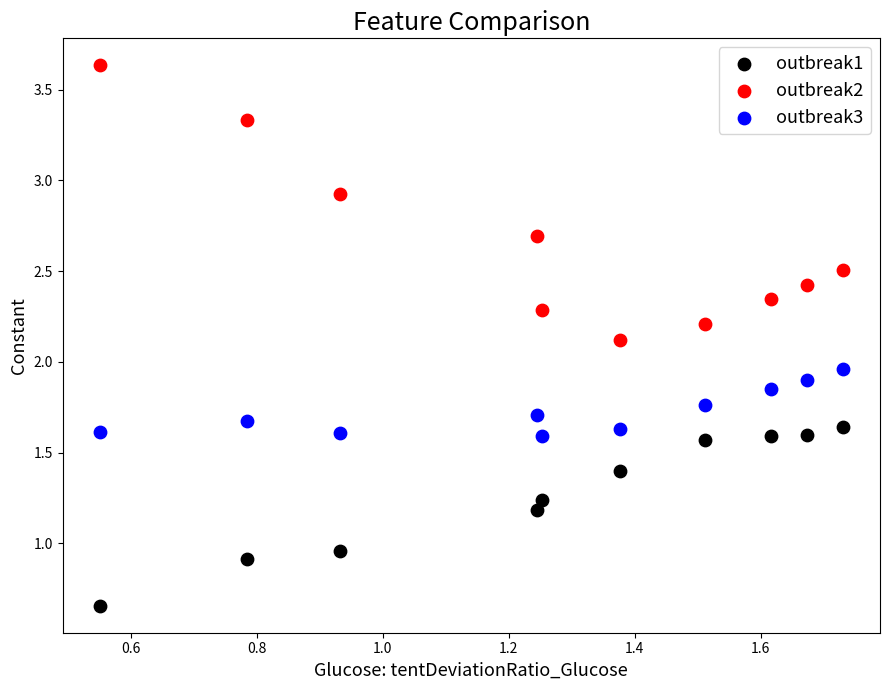

Which series contains the highest Y value?

outbreak2